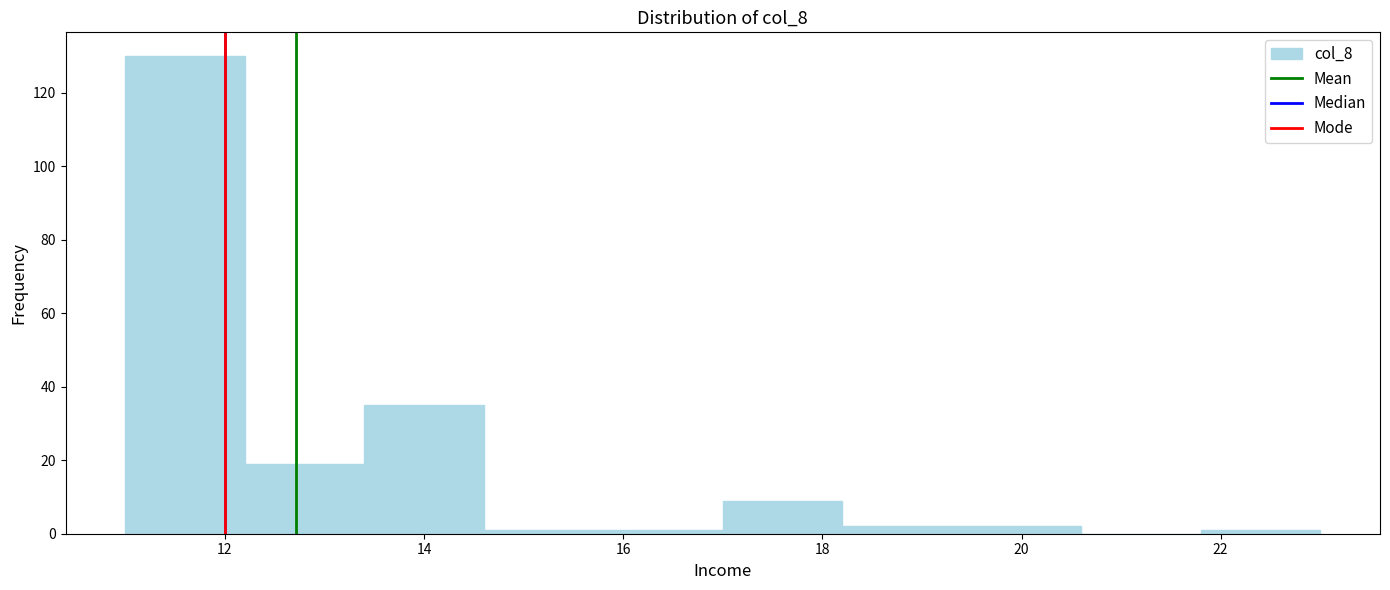

What is the height of the bar covering 12.2 to 13.4 on the x-axis? The values are not printed on the chart, so give them approximately, as read against the axis.

20